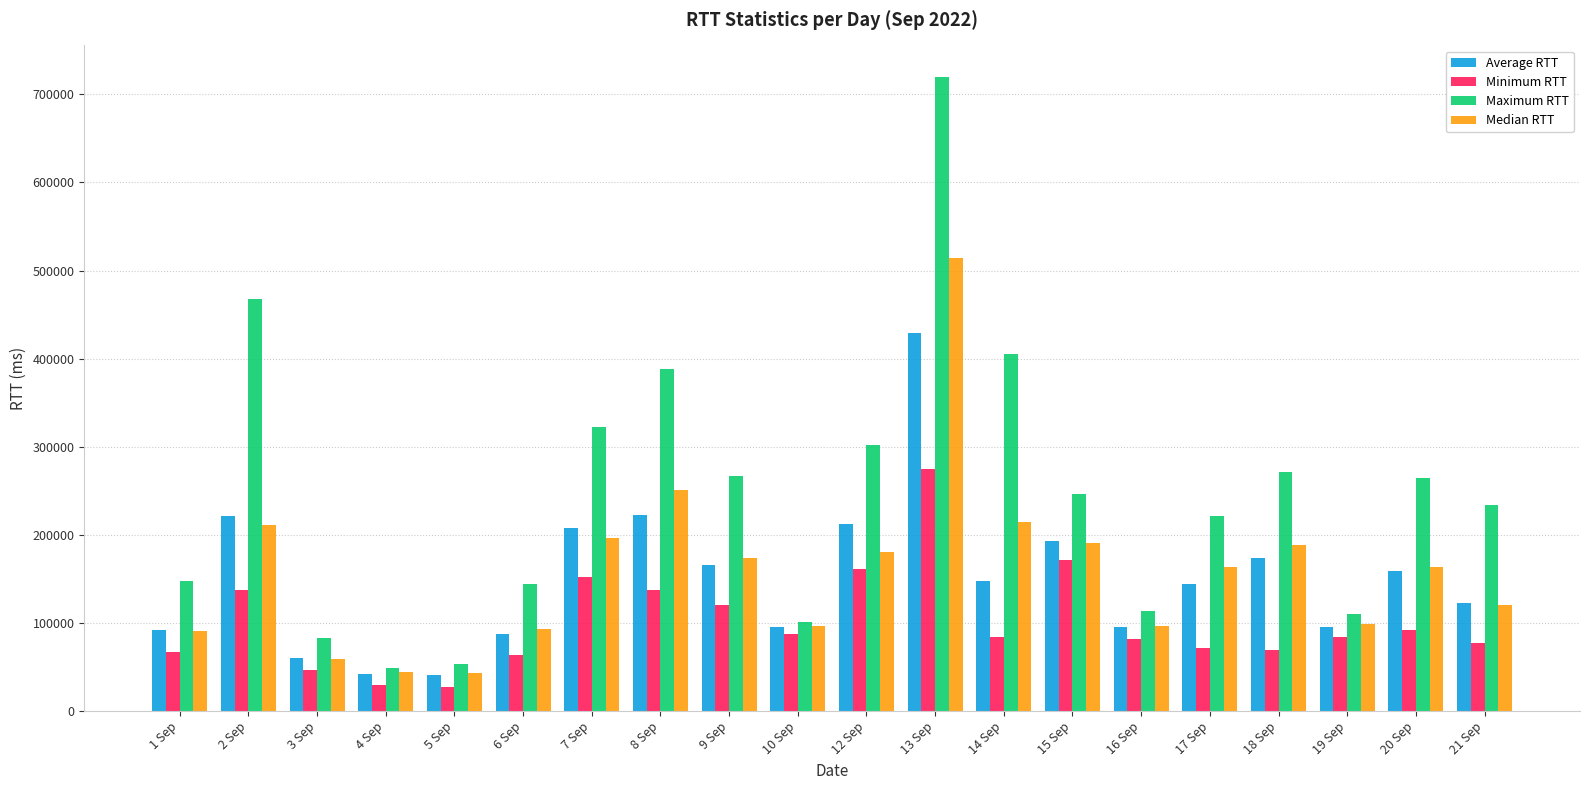

What is the difference between the Average RTT values at 17 Sep and 5 Sep?

102945.1